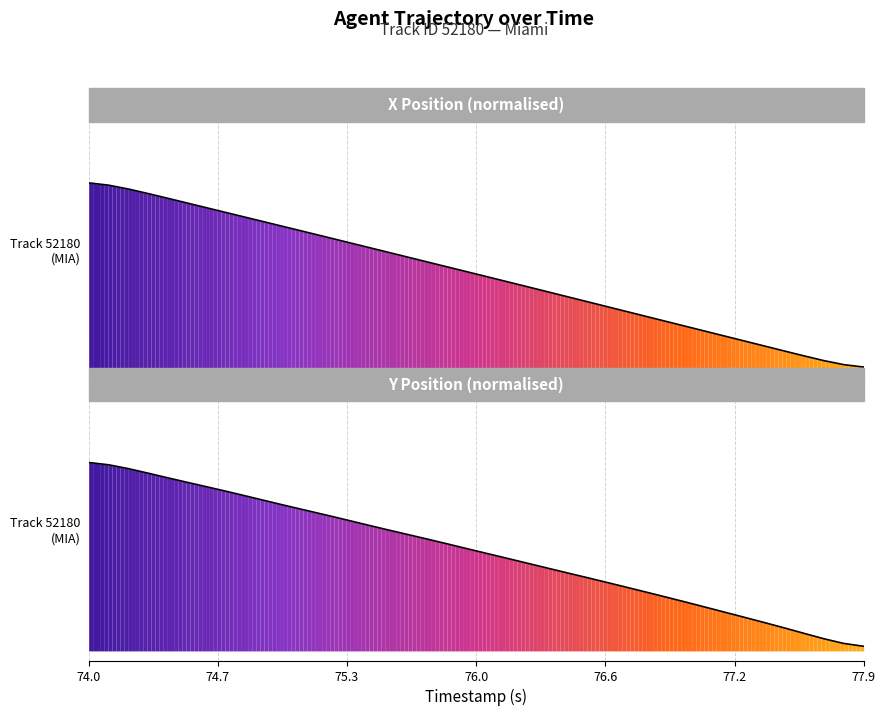

What is the average value of the Y Position (normalised) series?

0.5